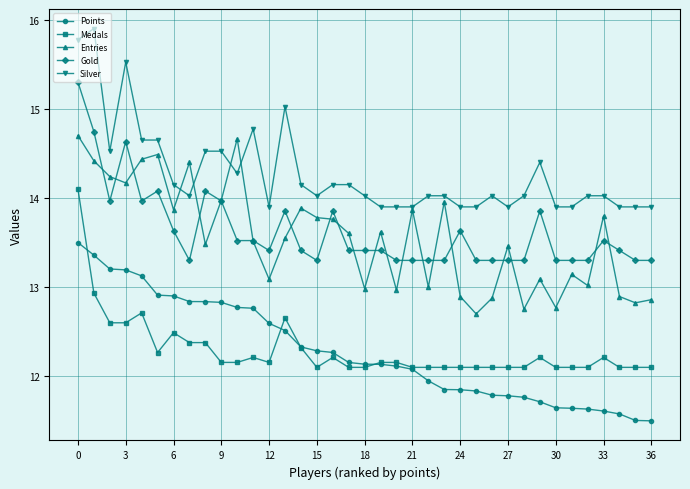

How many data points does each series have?

37